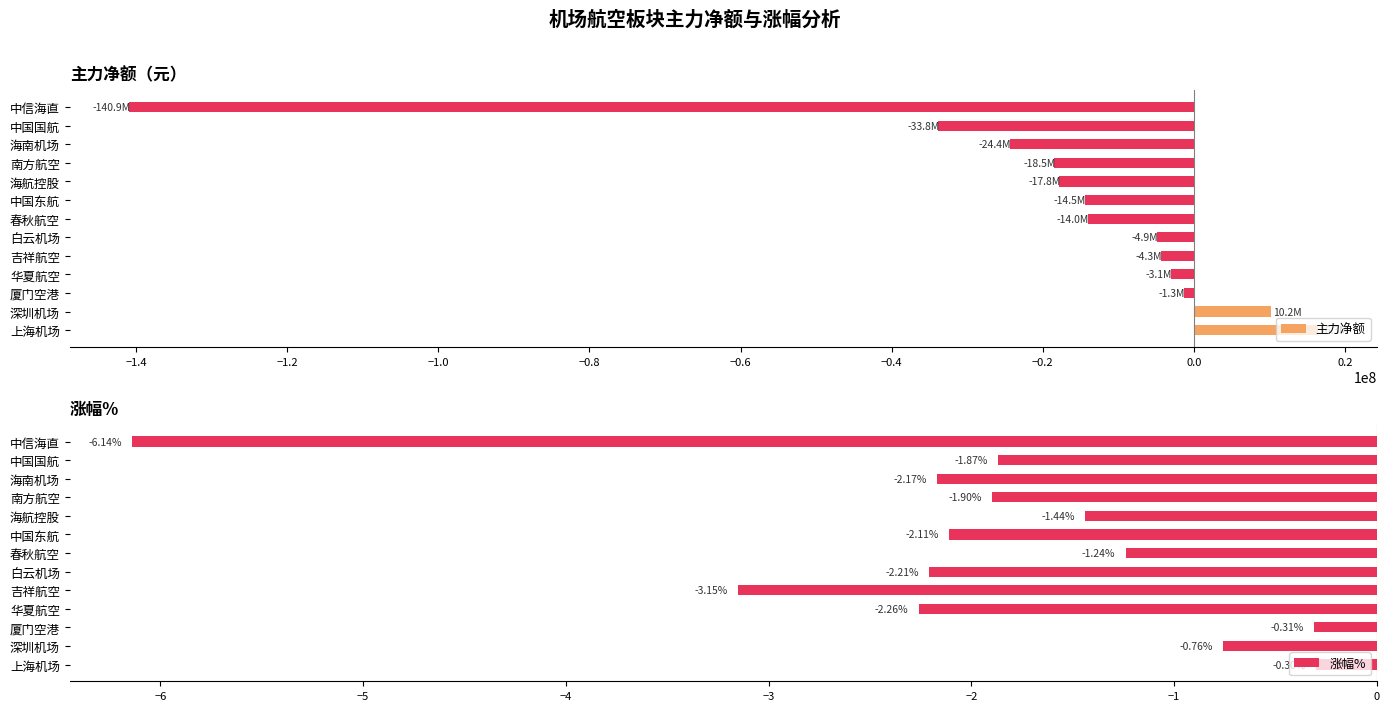

What is the highest value of the 涨幅% series?

-0.3